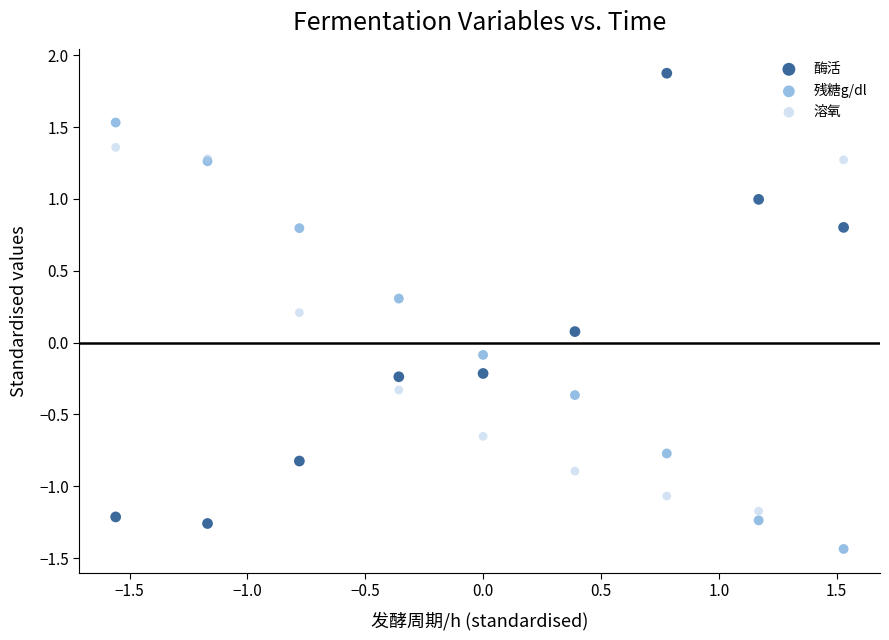

Which series reaches the minimum Y coordinate?

残糖g/dl